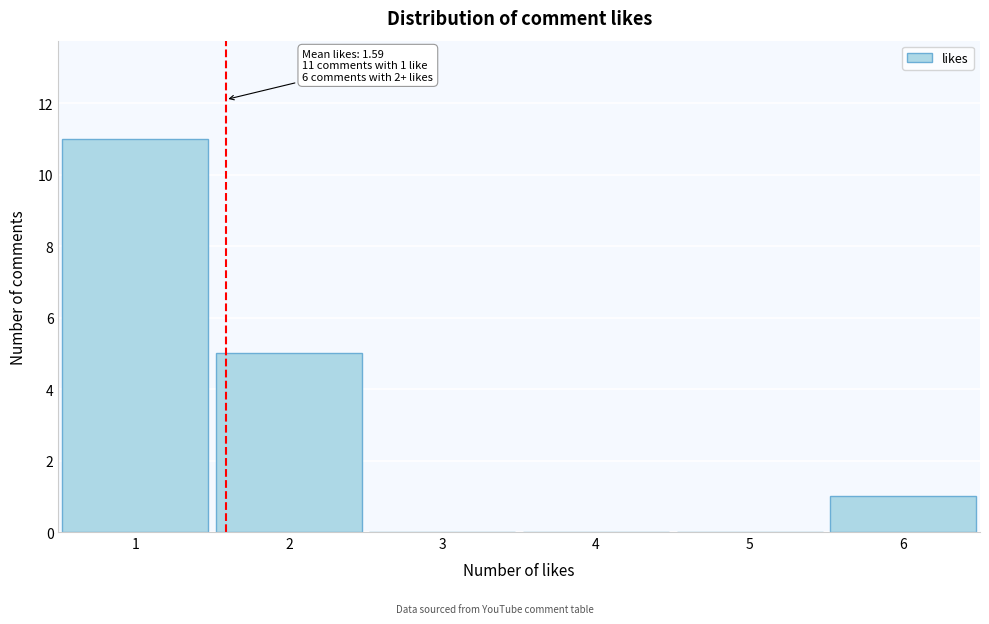

Over which range of the x-axis is the bar tallest?

0.5 to 1.5